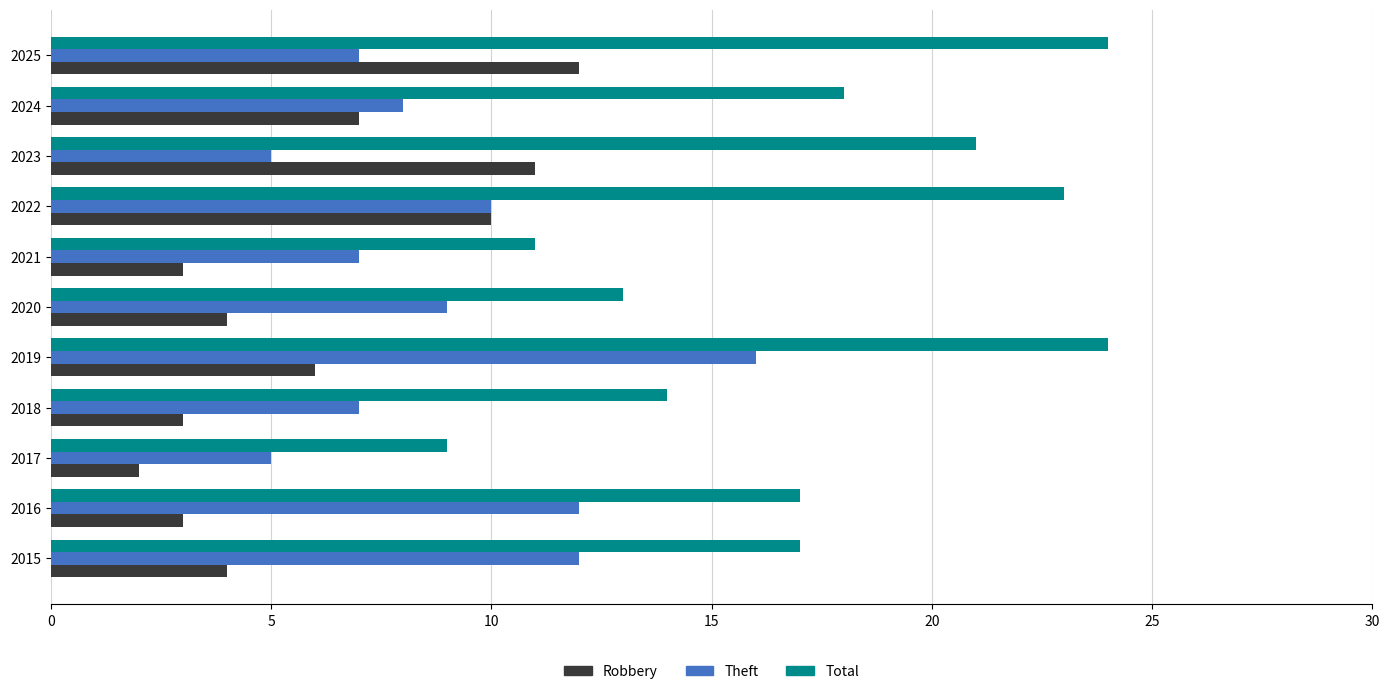

At which category is the sum across all series the highest?

2019